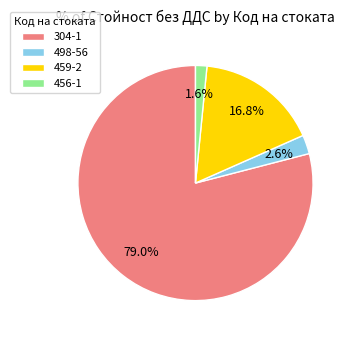

How many segments does this pie chart have?

4